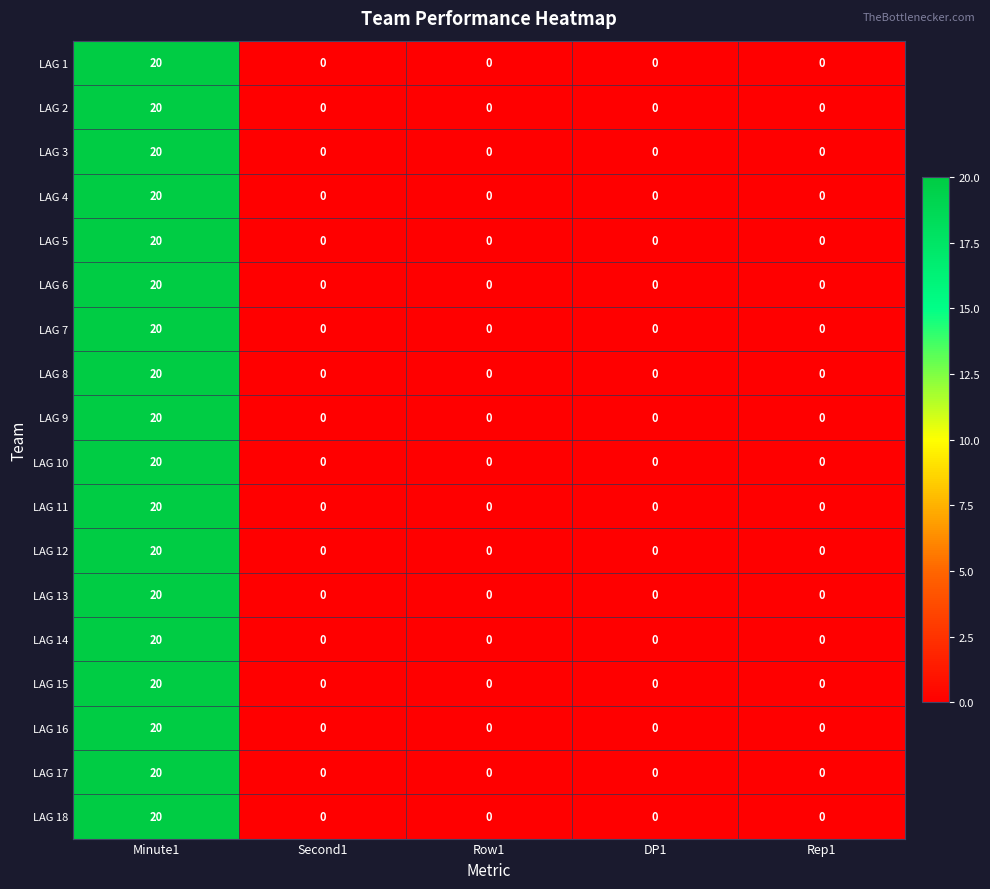

At how many categories does at least one series exceed 15?

1